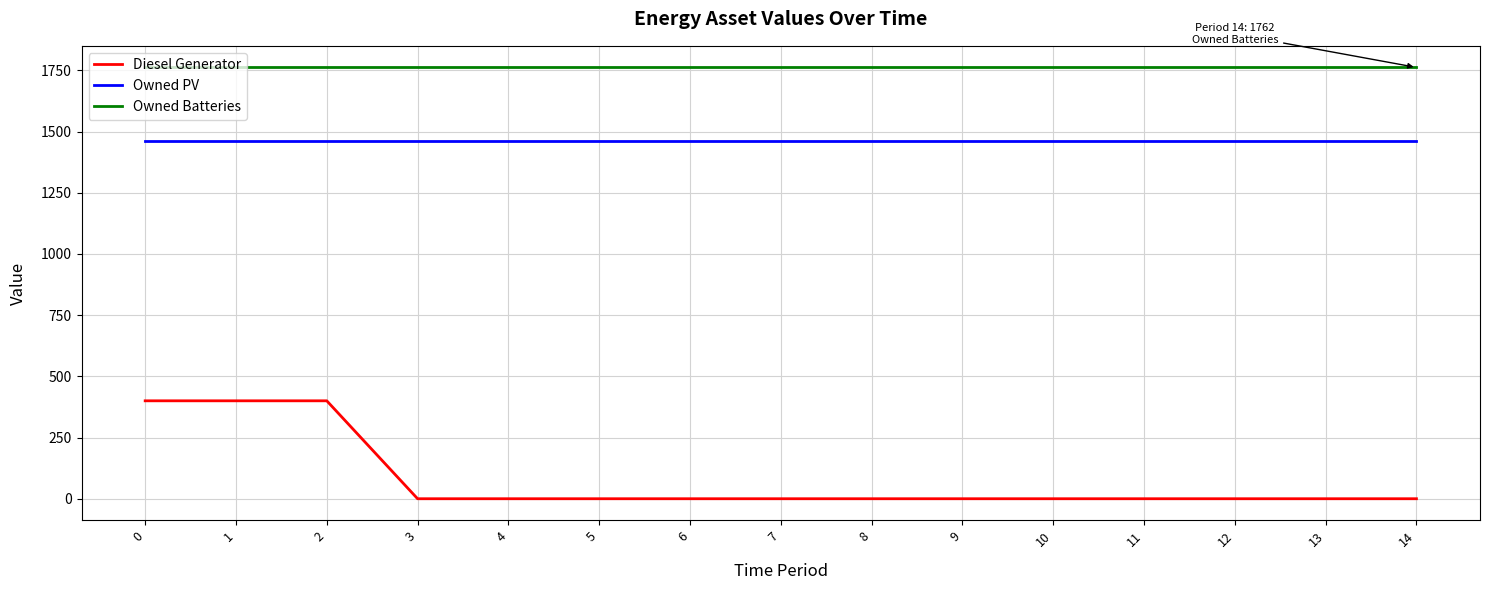

Rank the series at 1 from lowest to highest value.

Diesel Generator, Owned PV, Owned Batteries